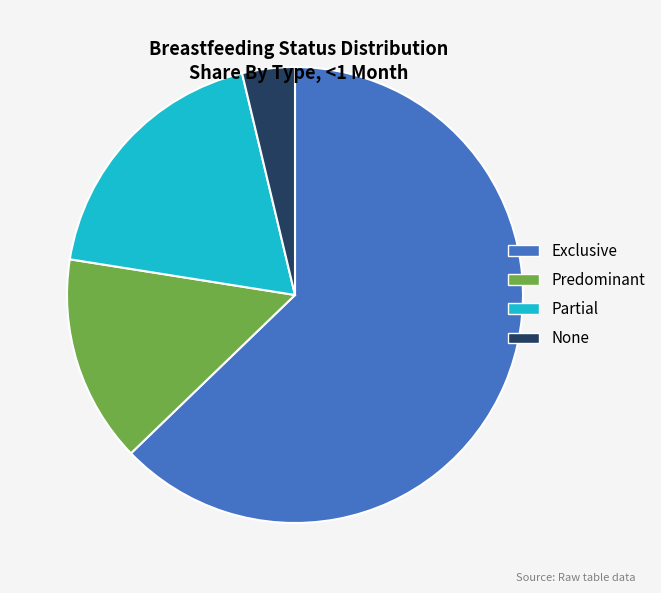

How many slices are in this pie chart?

4